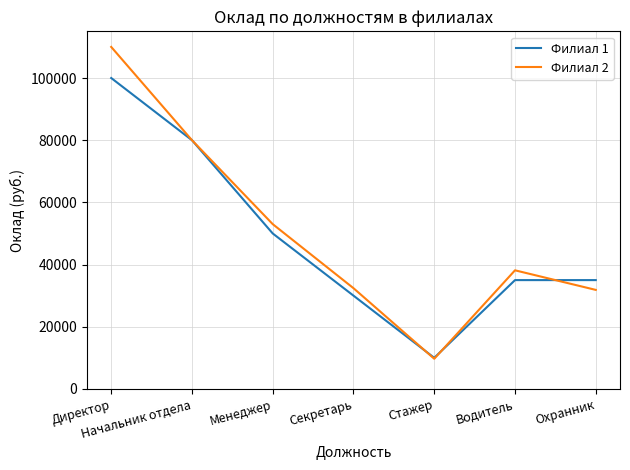

True or false: Филиал 1 has a value of 2684 at Стажер.

False